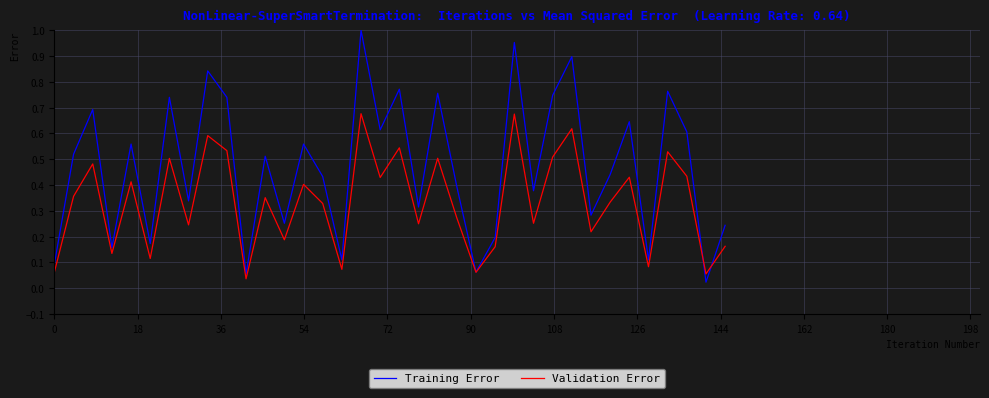

Which series has the widest spread of values?

Training Error